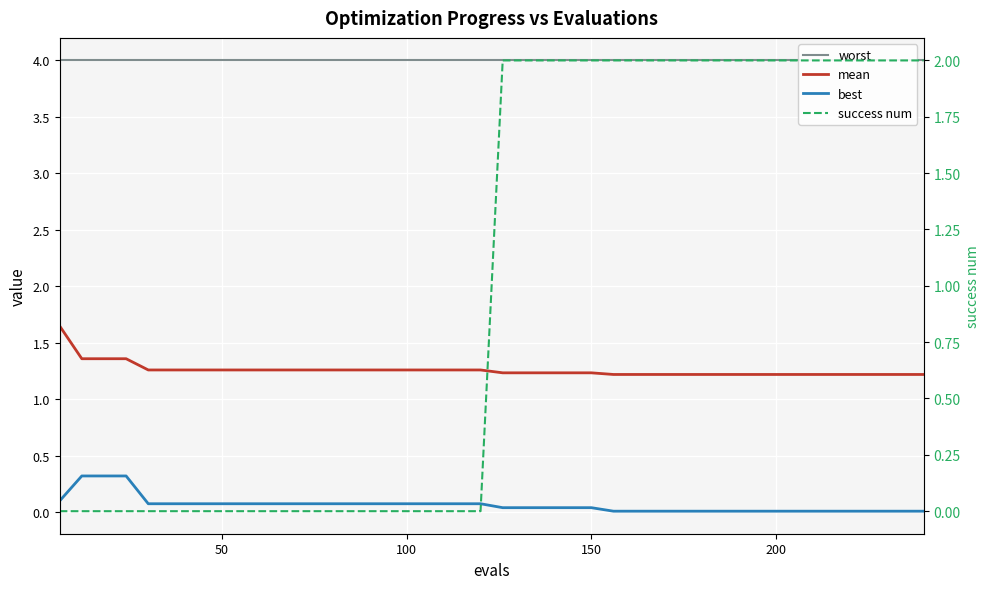

Is it true that worst equals 1.9 at 12?

False